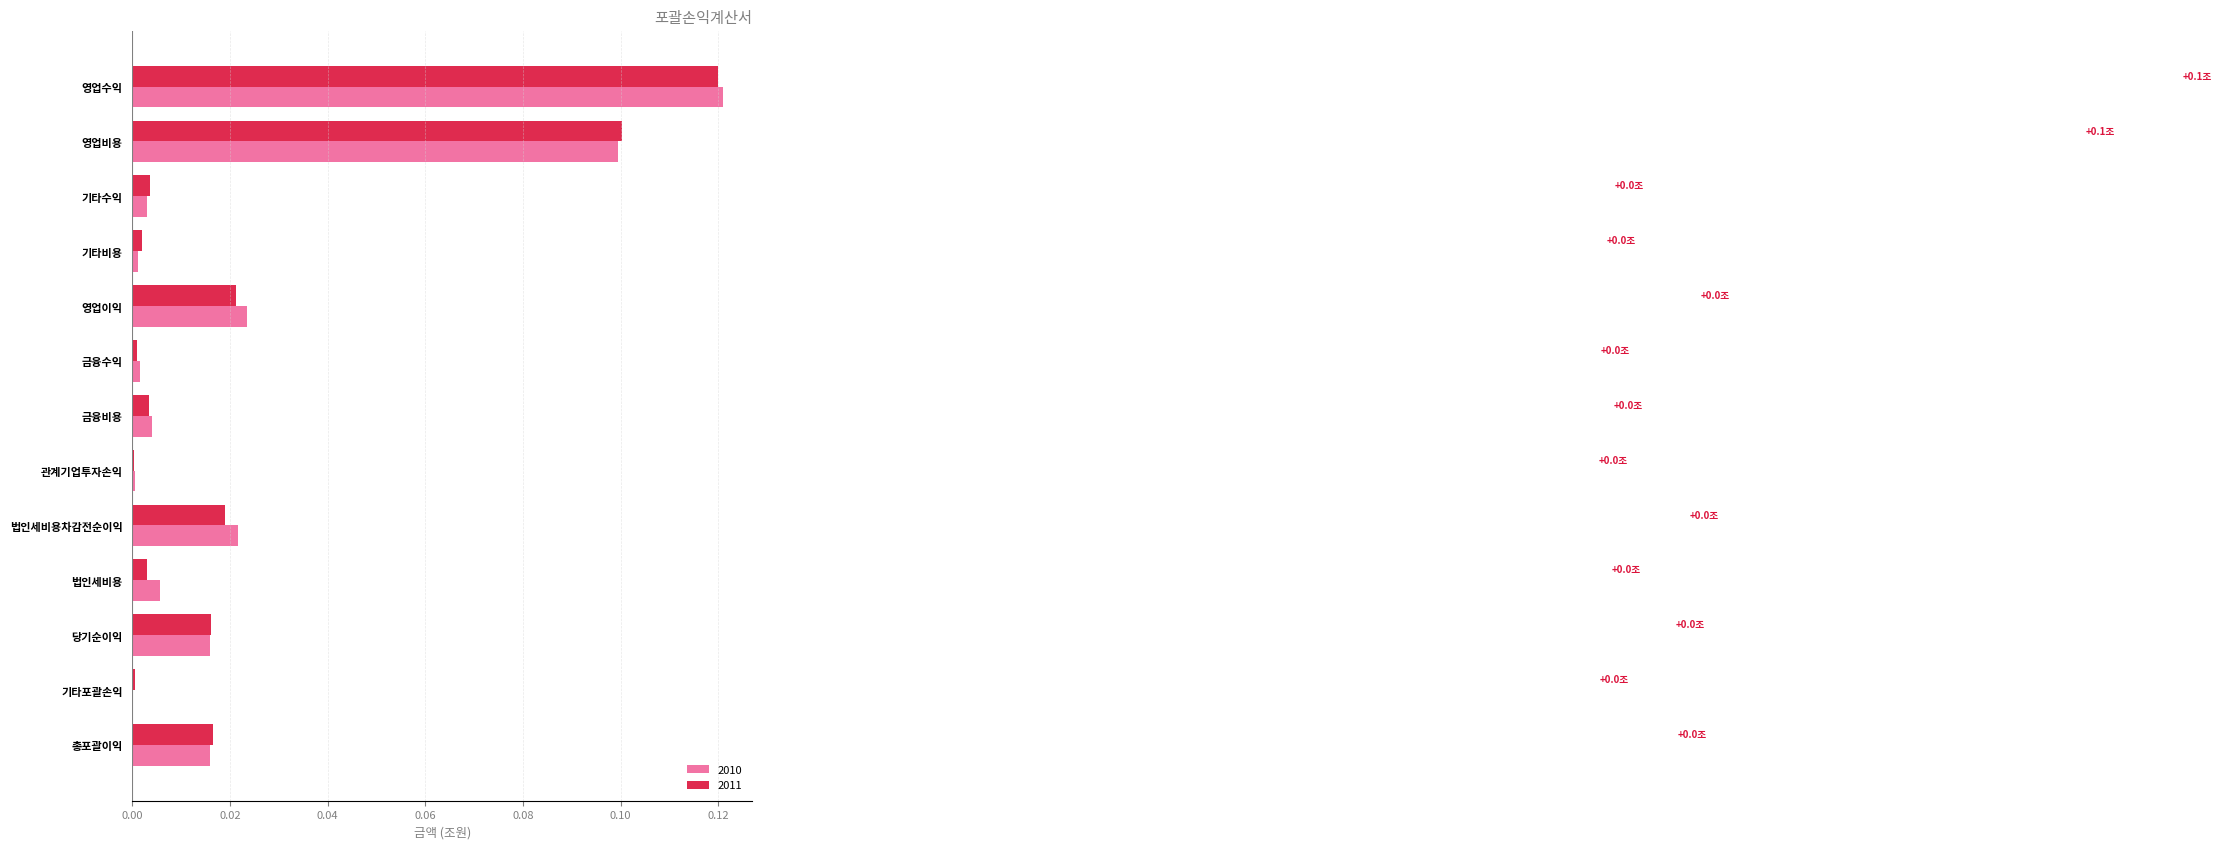

Is it true that 2010 equals 0.0 at 관계기업투자손익?

False